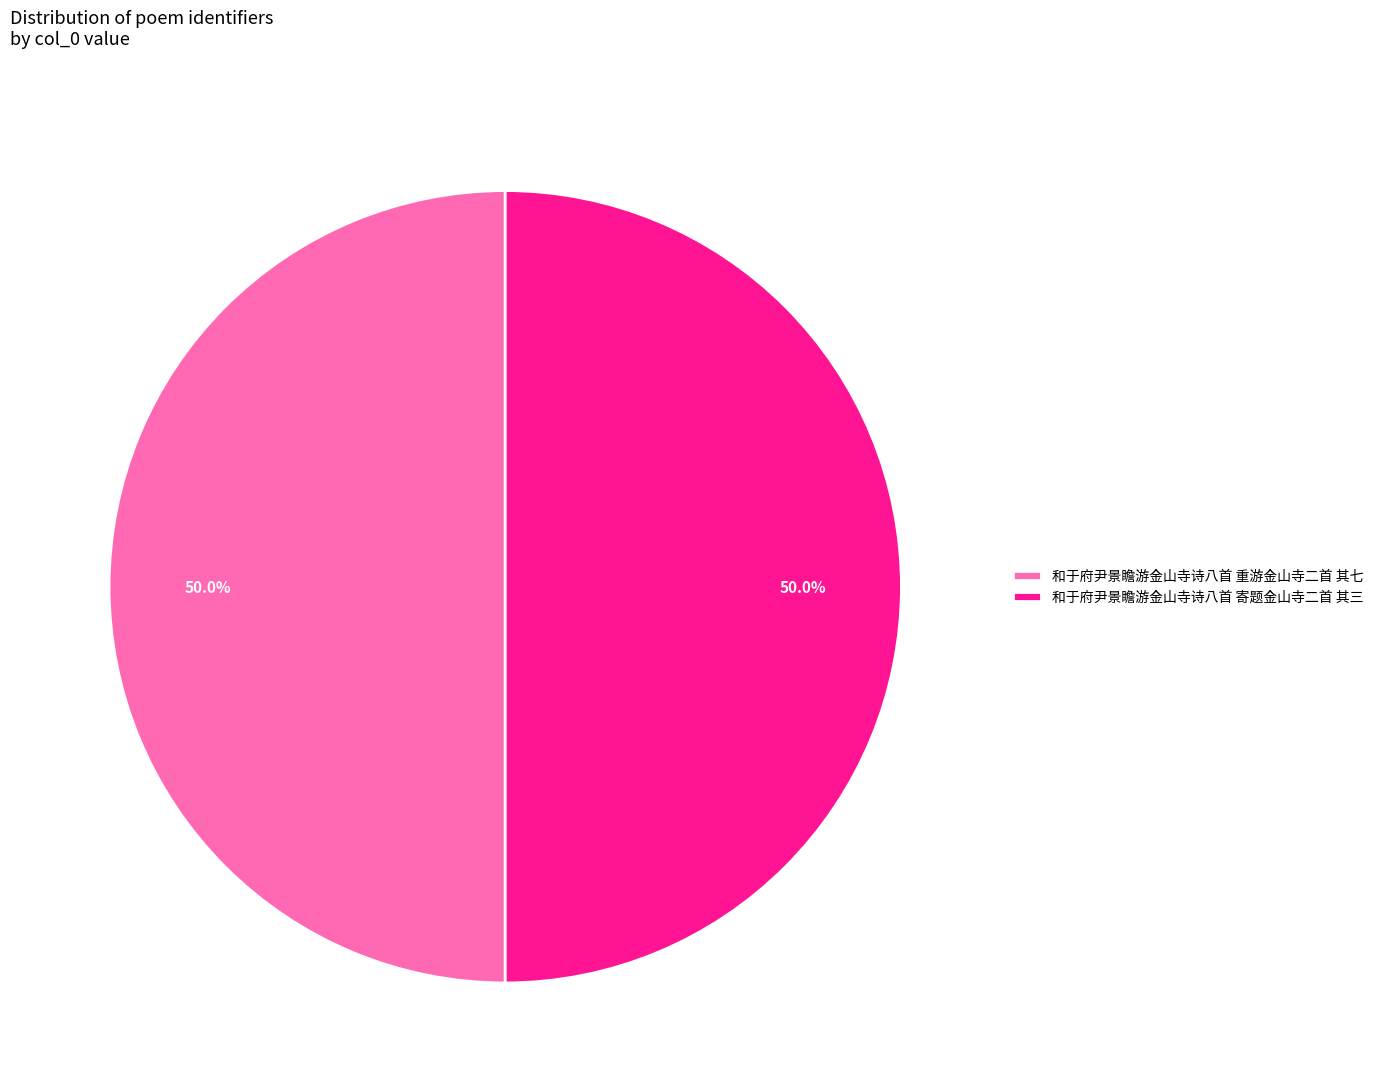

How many slices are in this pie chart?

2